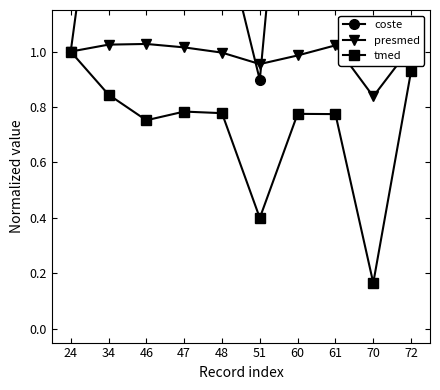

At which label is coste closest to 1?

24